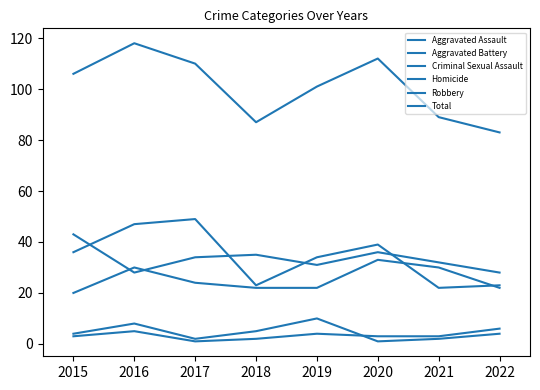

How many lines are shown in the chart?

6